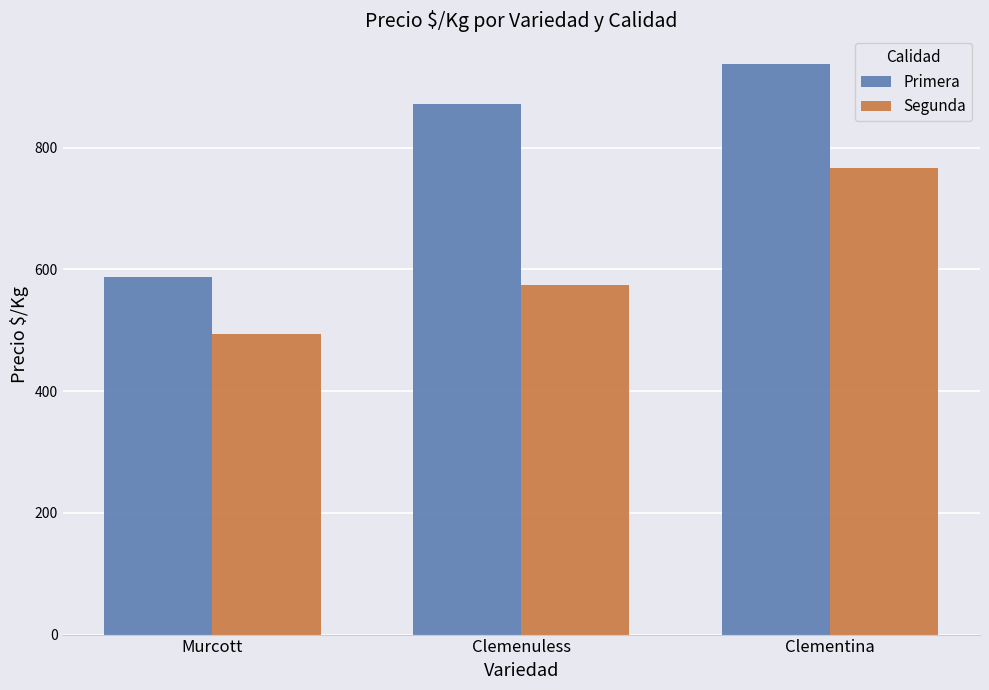

Reading left to right, extract all data points from this chart.

Primera: 586.7	871.4	937.5
Segunda: 493.0	575.0	766.7